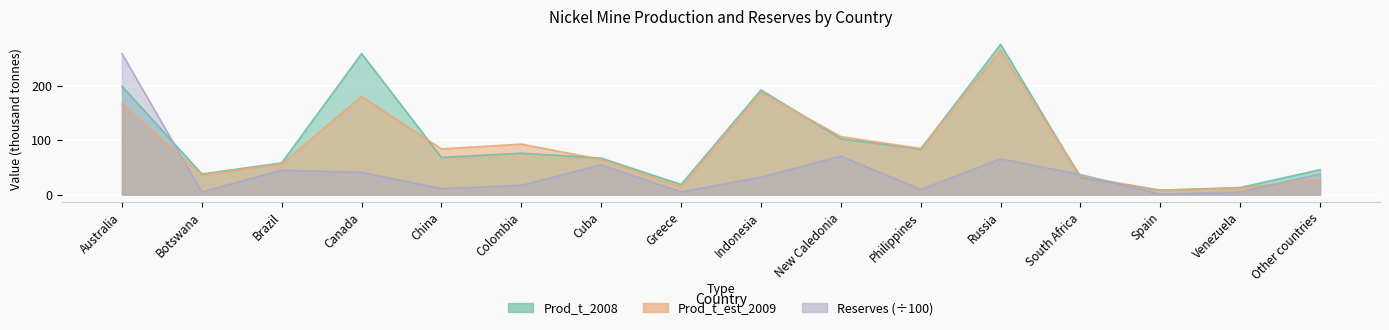

Between Botswana and New Caledonia, which series saw the biggest shift?

Prod_t_est_2009